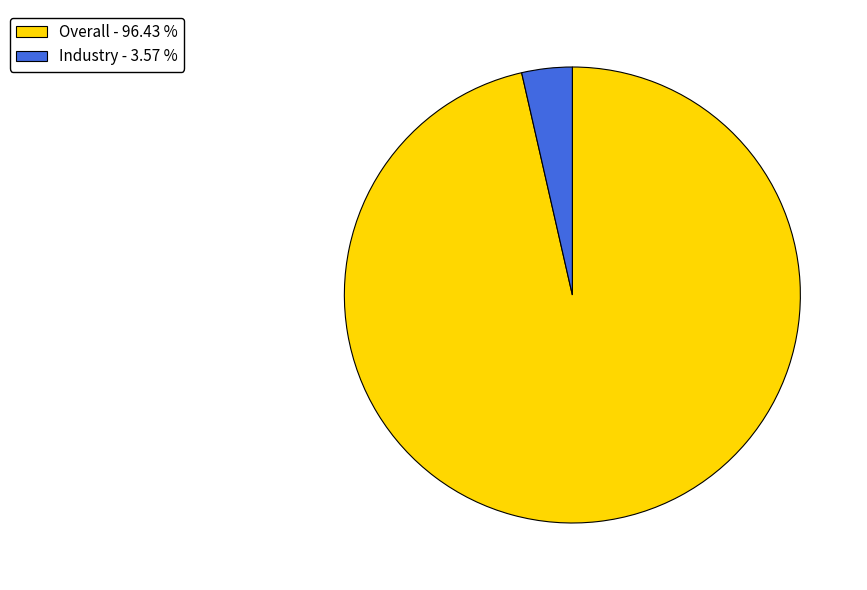

Does Overall - 96.43 % represent more than half of the total?

Yes